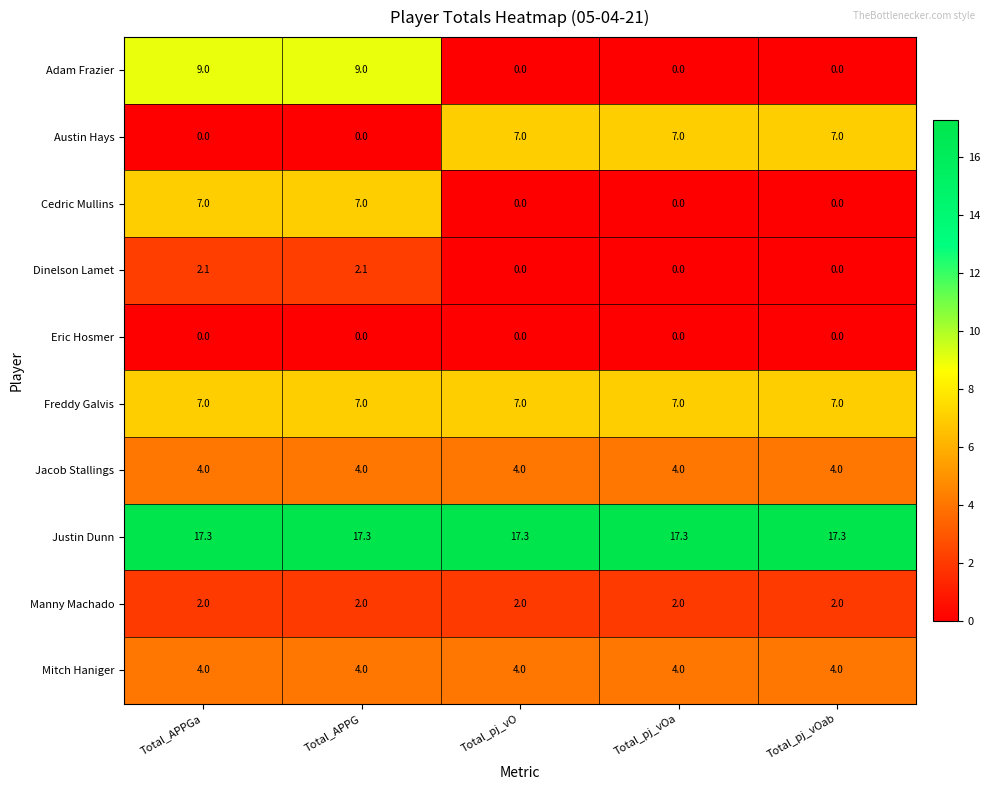

Count the number of categories in the chart.

5